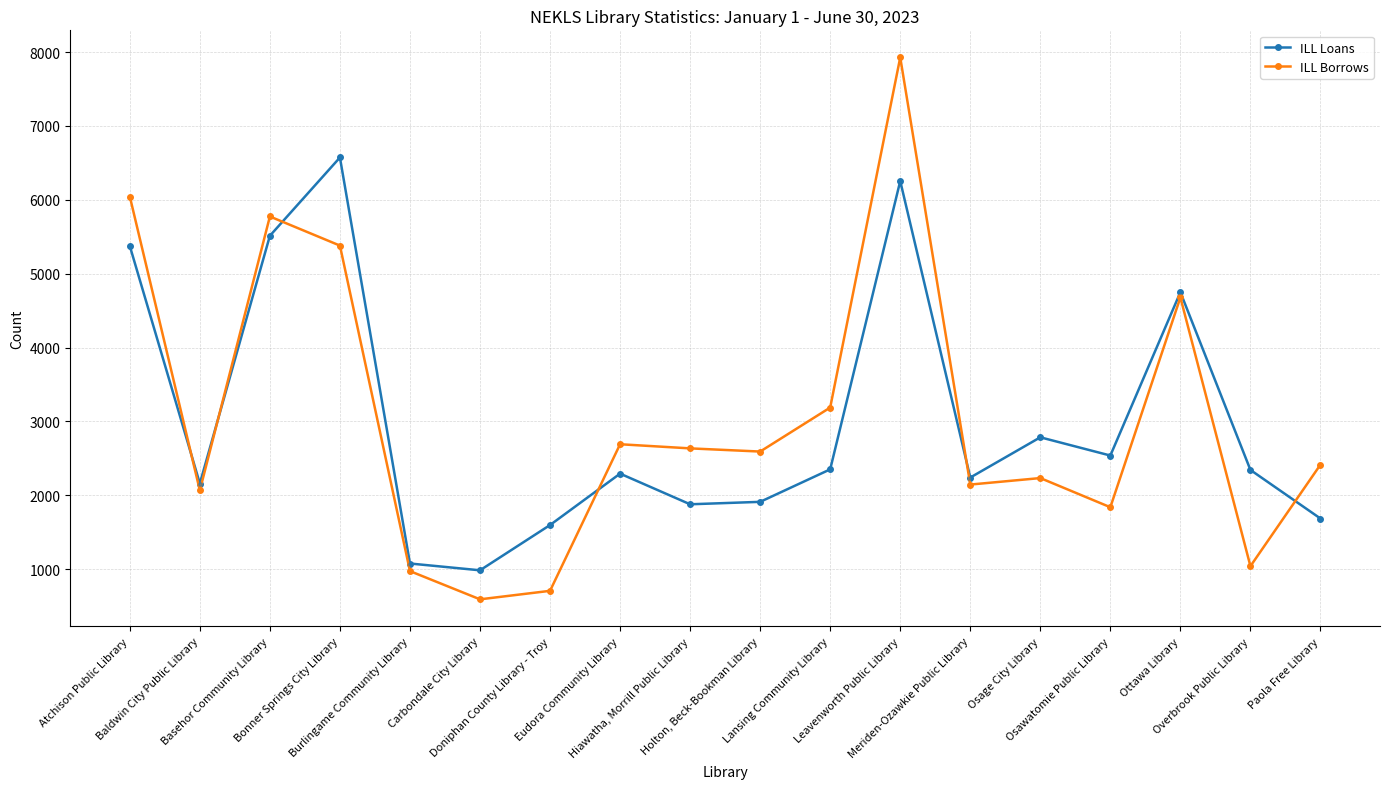

In ILL Borrows, how many points are lower than both neighbors (excluding endpoints)?

6